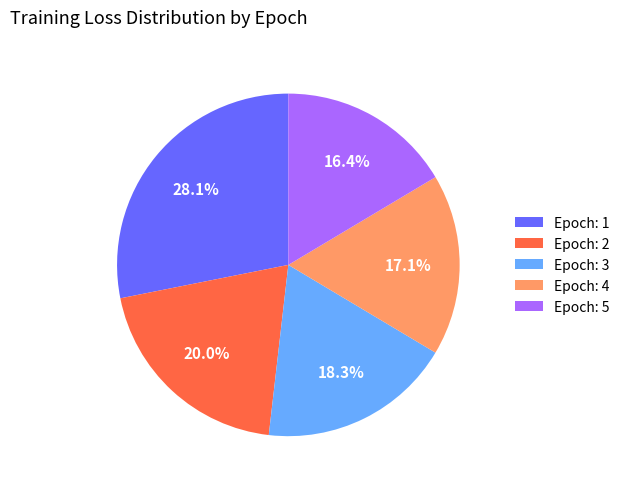

The Epoch: 1 slice represents 37% of the pie. True or false?

False